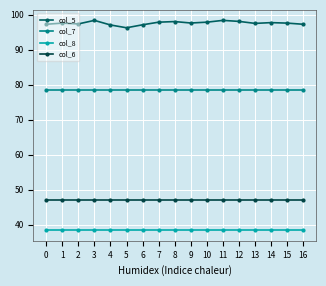

What is the sum of all col_5 values?

1658.6